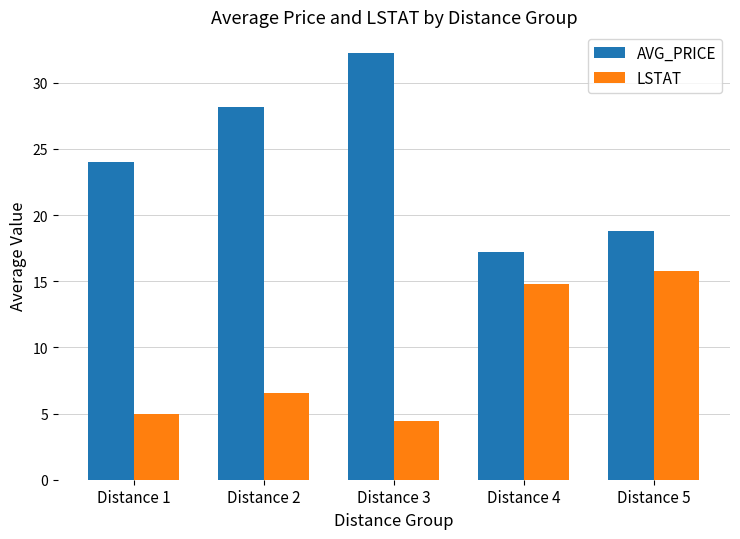

Are the bars horizontal?

No